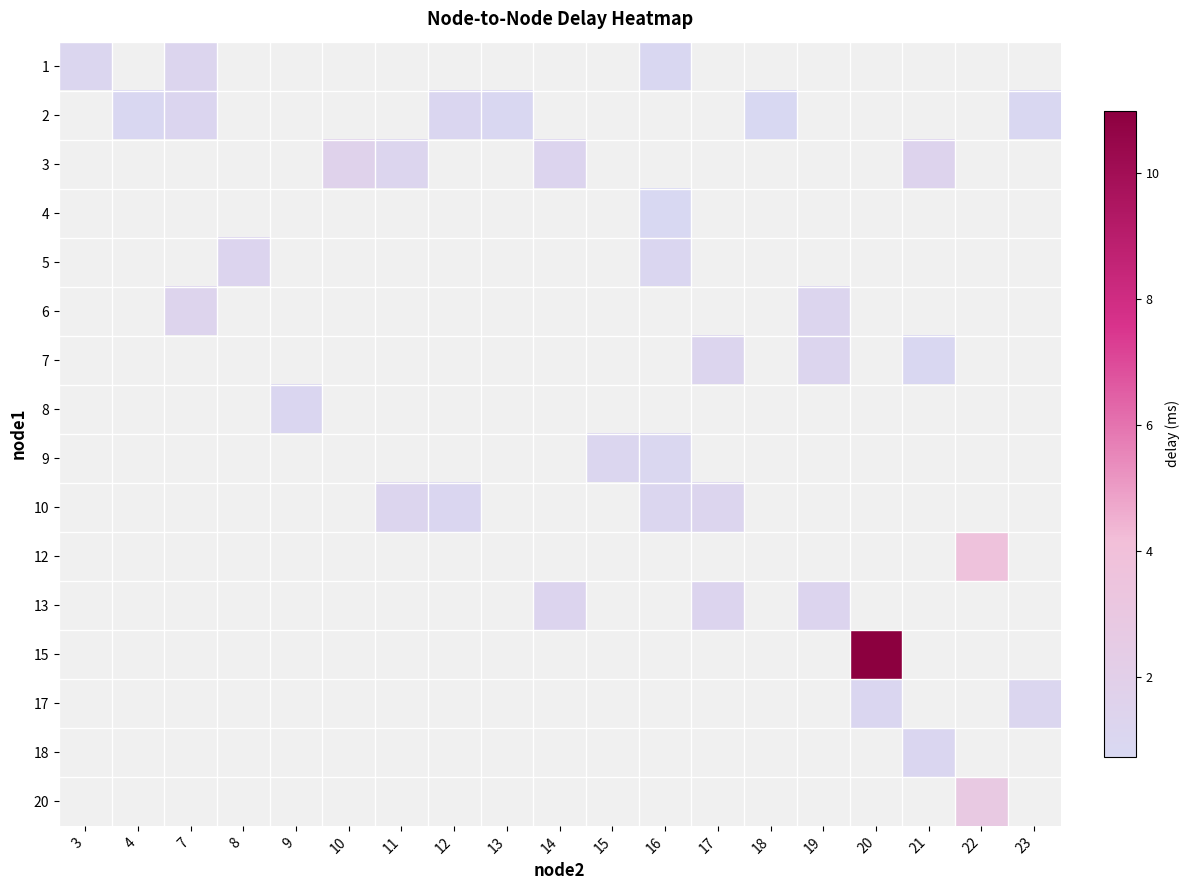

Which label corresponds to the largest value in the chart?

20